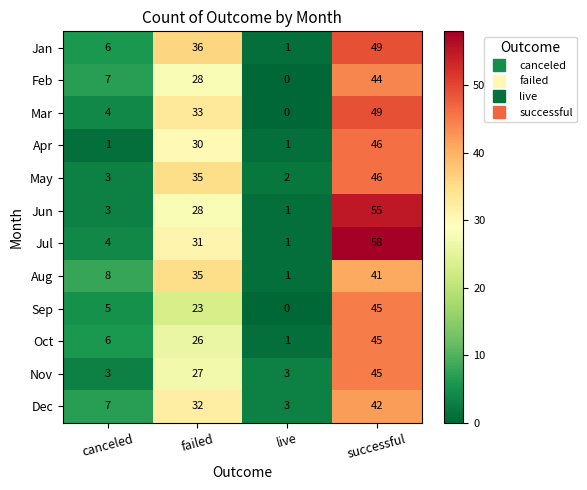

Which series has the largest range (max minus min)?

Jul